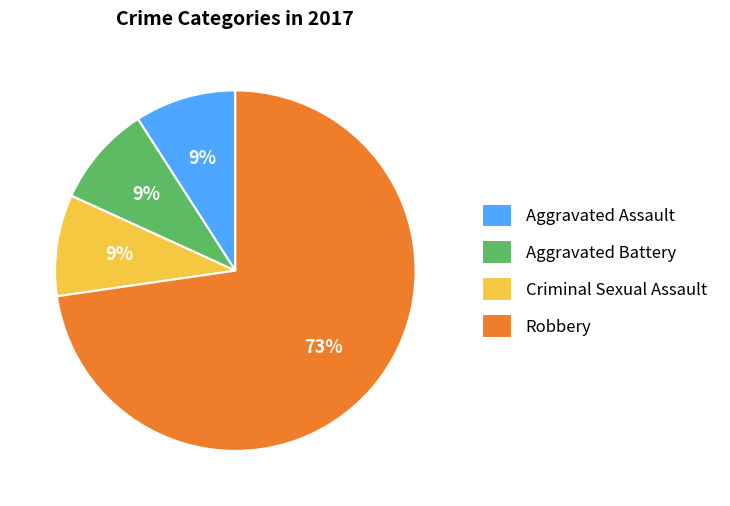

How many slices are in this pie chart?

4